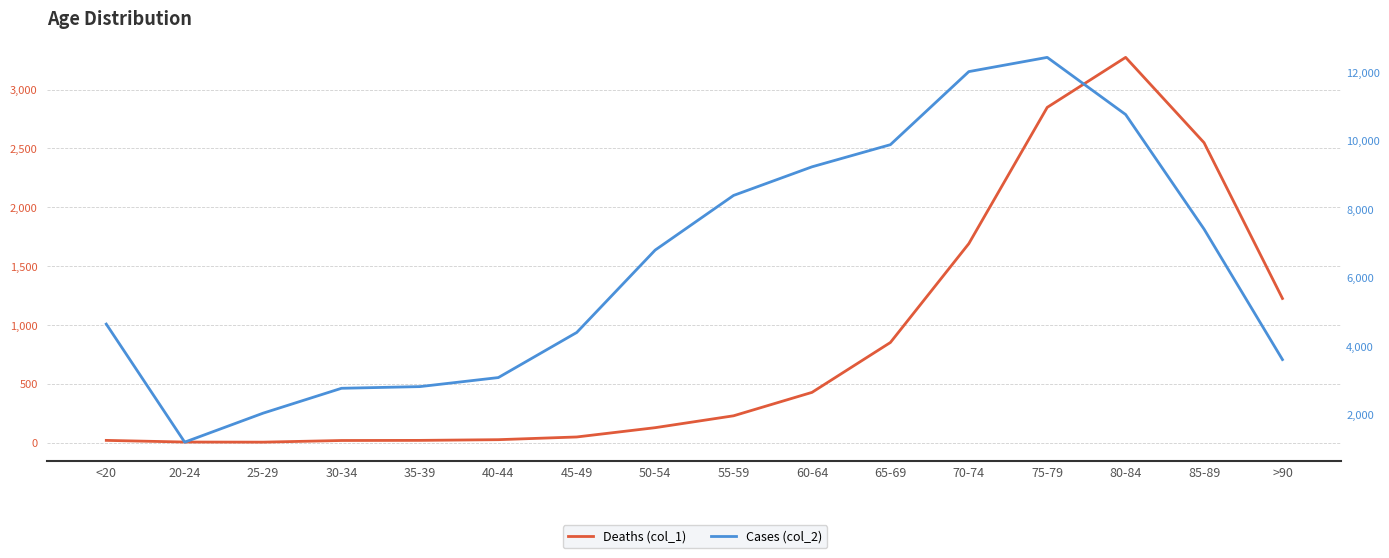

True or false: Cases (col_2) and Deaths (col_1) intersect in this chart.

False